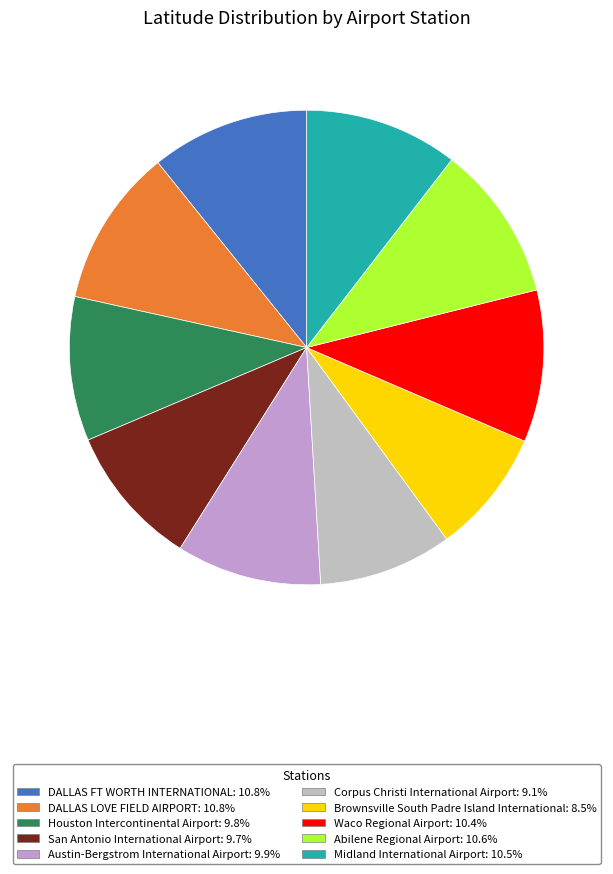

Does any single category account for the majority?

No